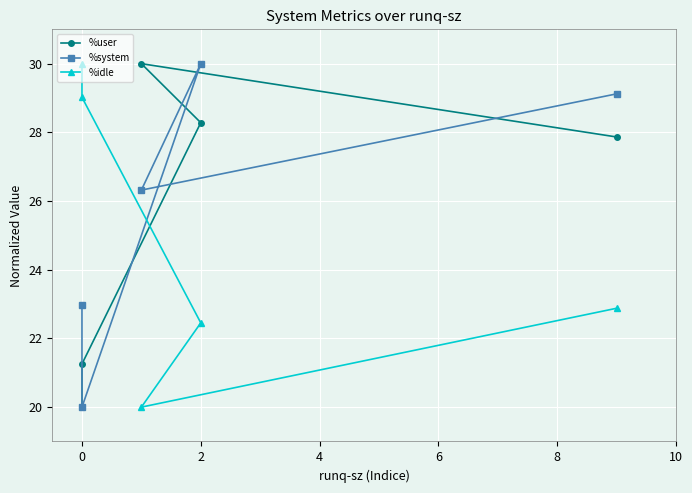

True or false: %system and %idle intersect in this chart.

True